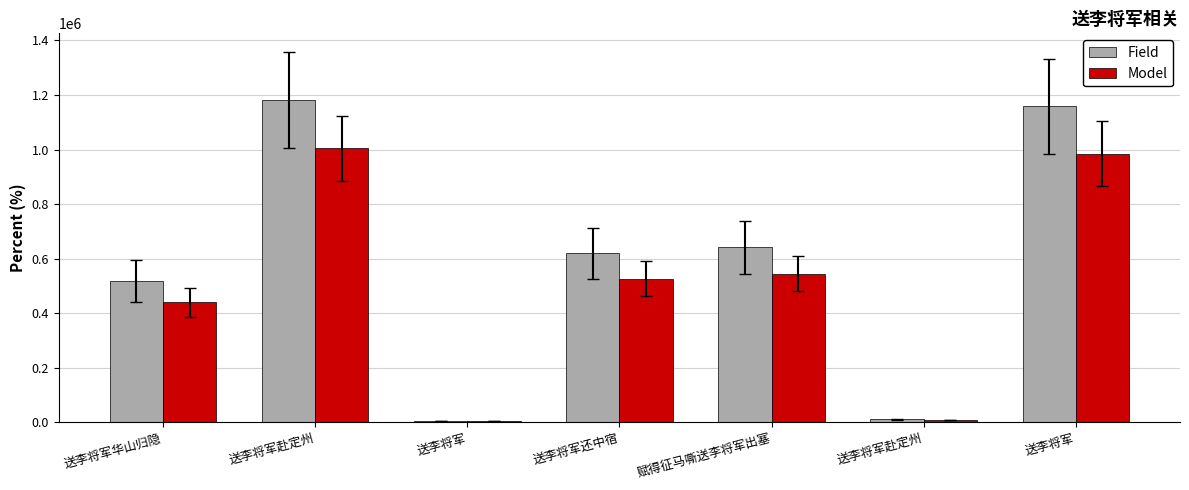

At which label does Field reach its minimum?

送李将军